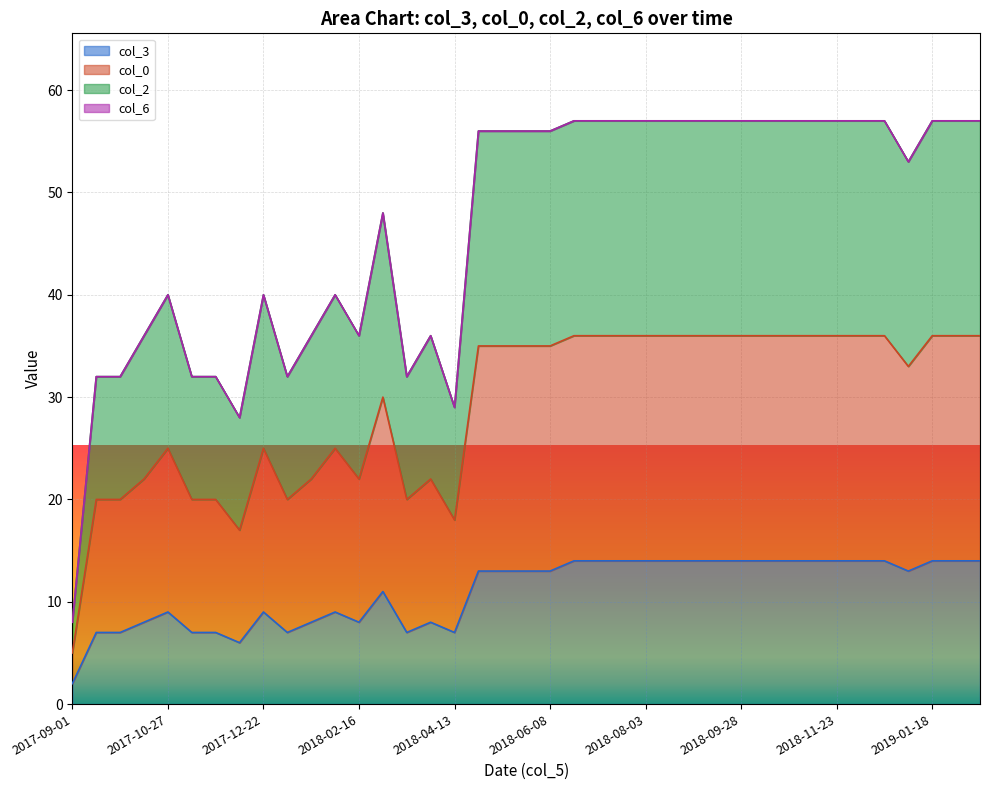

Which series has the largest total across all categories?

col_0